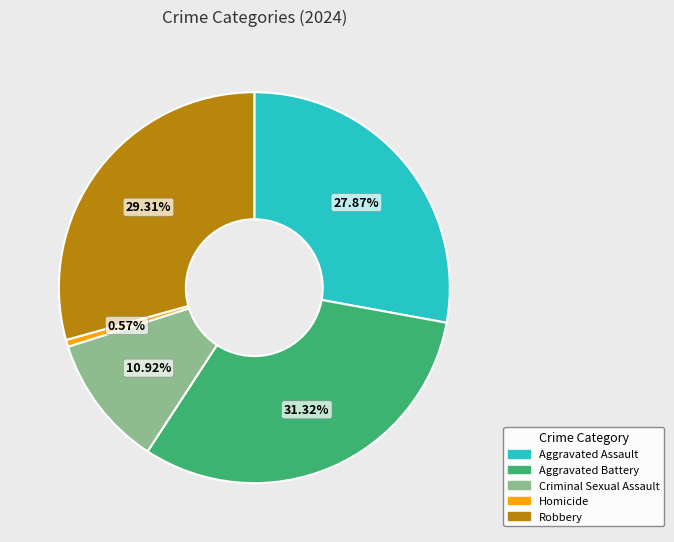

How many segments does this pie chart have?

5